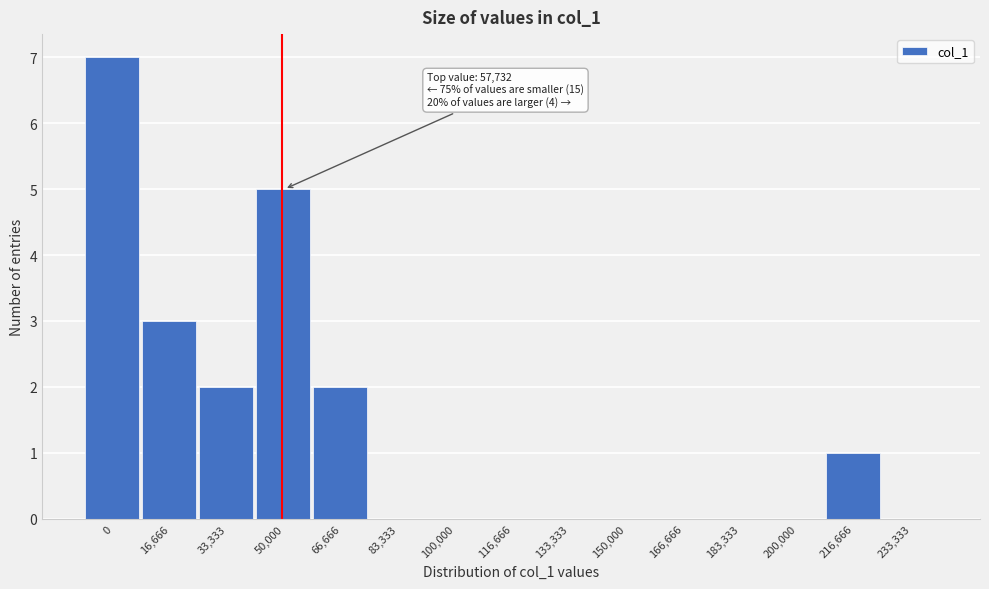

Reading left to right, list all the values displayed in this chart.

0=7	16,666=3	33,333=2	50,000=5	66,666=2	83,333=0	100,000=0	116,666=0	133,333=0	150,000=0	166,666=0	183,333=0	200,000=0	216,666=1	233,333=0